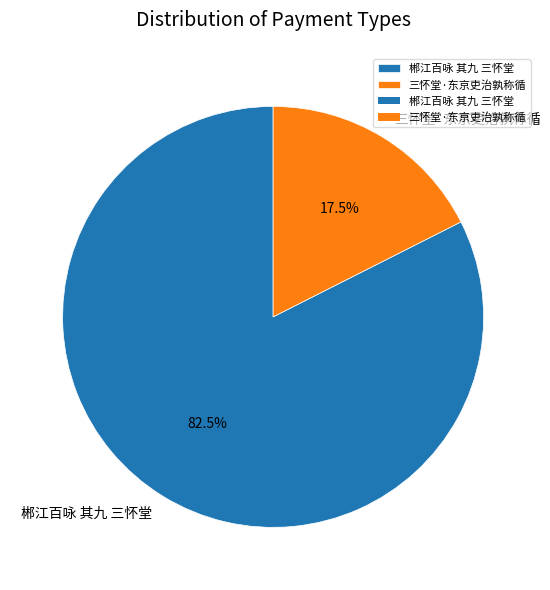

To the nearest percent, what is the difference between the largest and smallest slice percentages?

65%